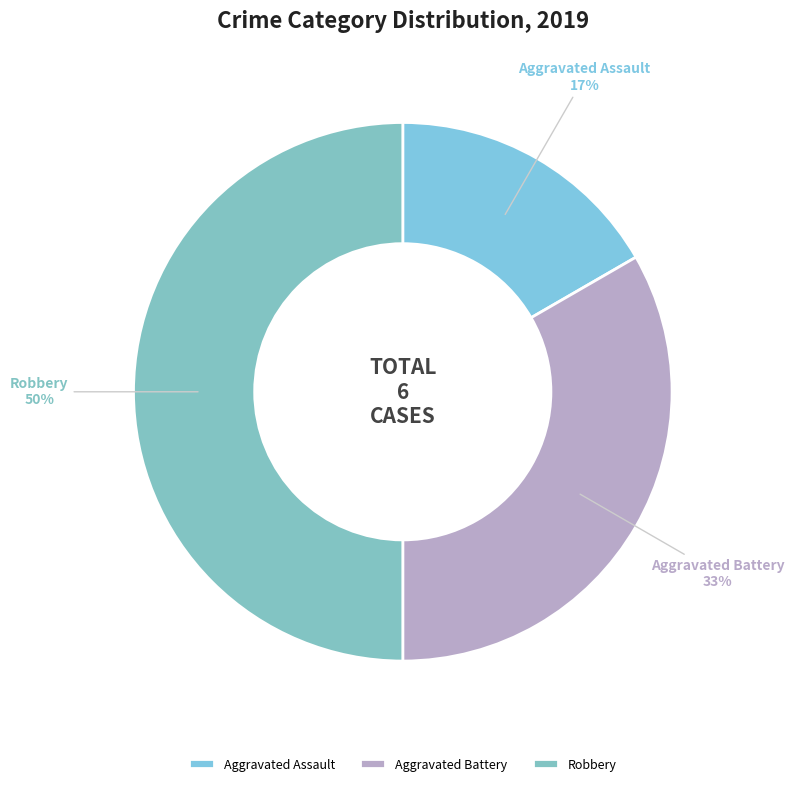

Rank the categories by value from highest to lowest.

Robbery, Aggravated Battery, Aggravated Assault